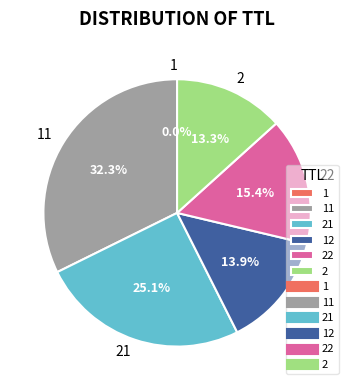

Is there any slice that represents more than half of the pie?

No